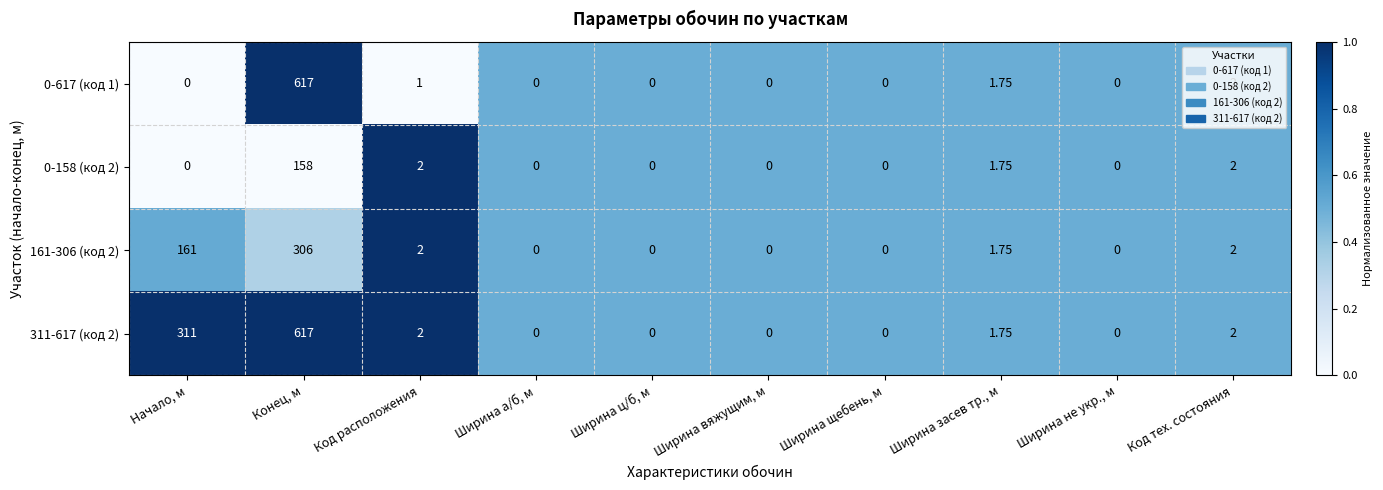

What is the greatest value displayed?

617.0